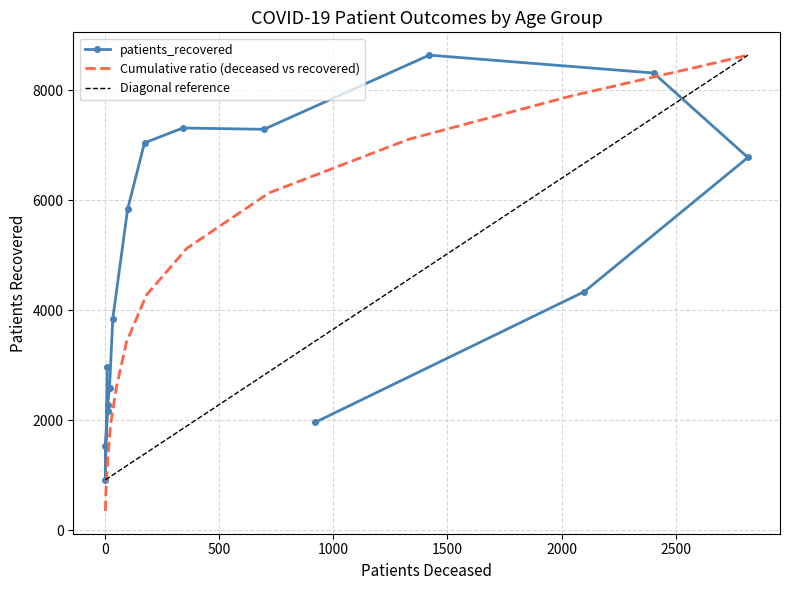

The value at <20 is 1777. True or false?

False